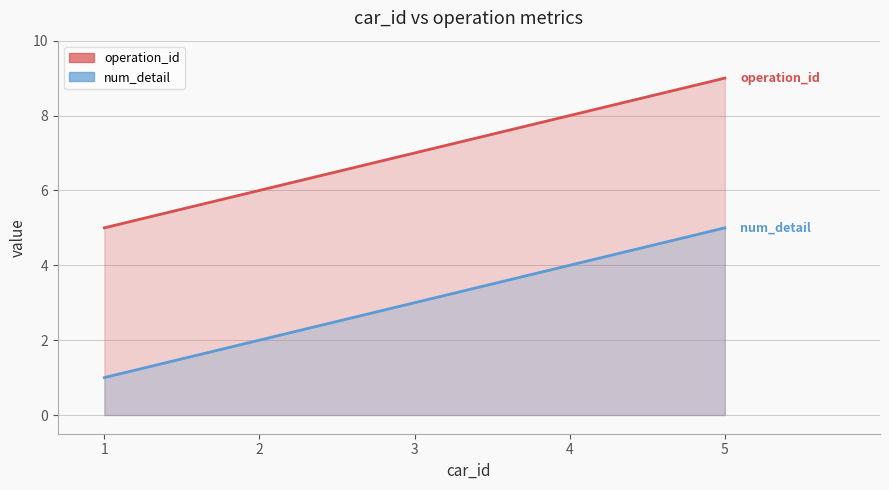

Reading left to right, extract all data points from this chart.

operation_id: 5	6	7	8	9
num_detail: 1	2	3	4	5